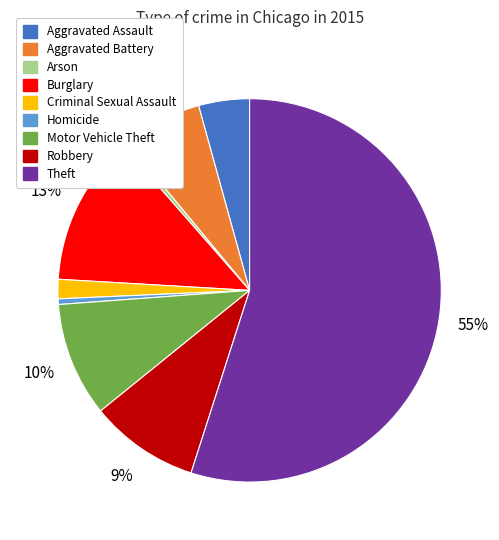

To the nearest percent, what is the difference between the Robbery and Theft slice percentages?

46%